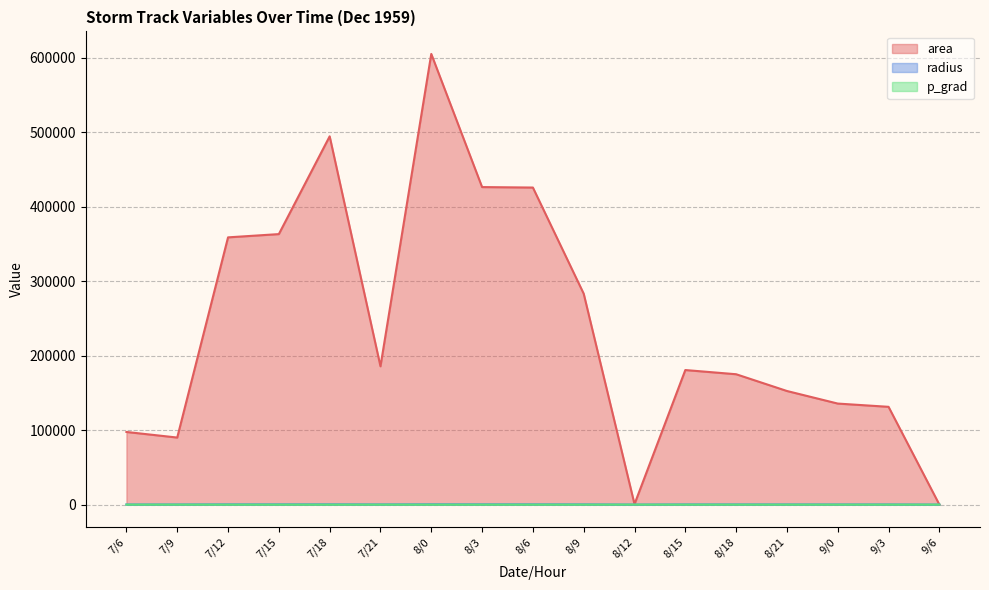

At which category is the sum across all series the highest?

8/0